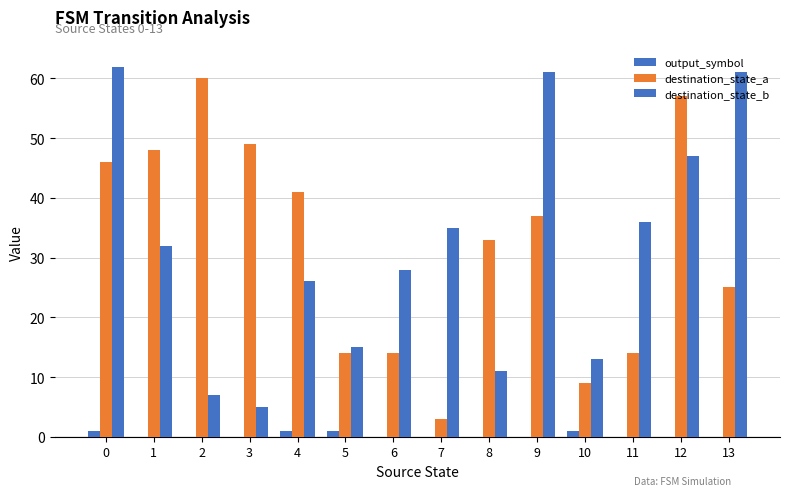

What is the sum of the destination_state_b values at 9 and 11?

97